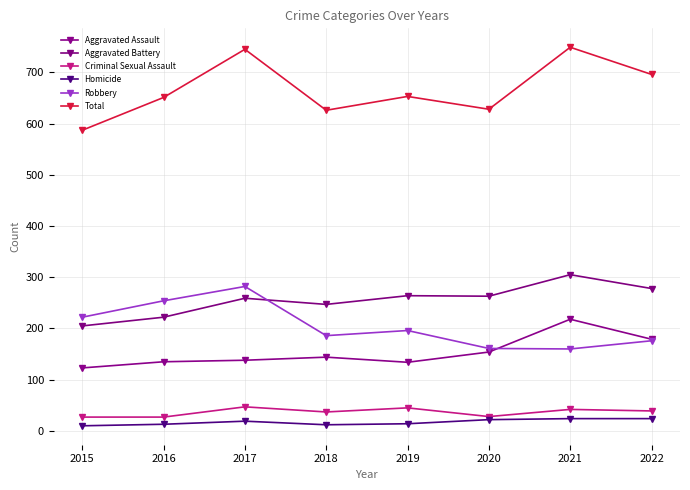

The Aggravated Battery series shows 285 at 2015. True or false?

False